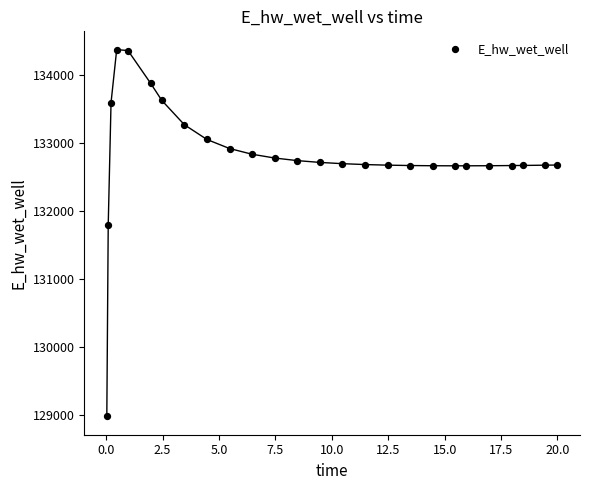

What Y value in the scatter plot is closest to 131673?

131790.7